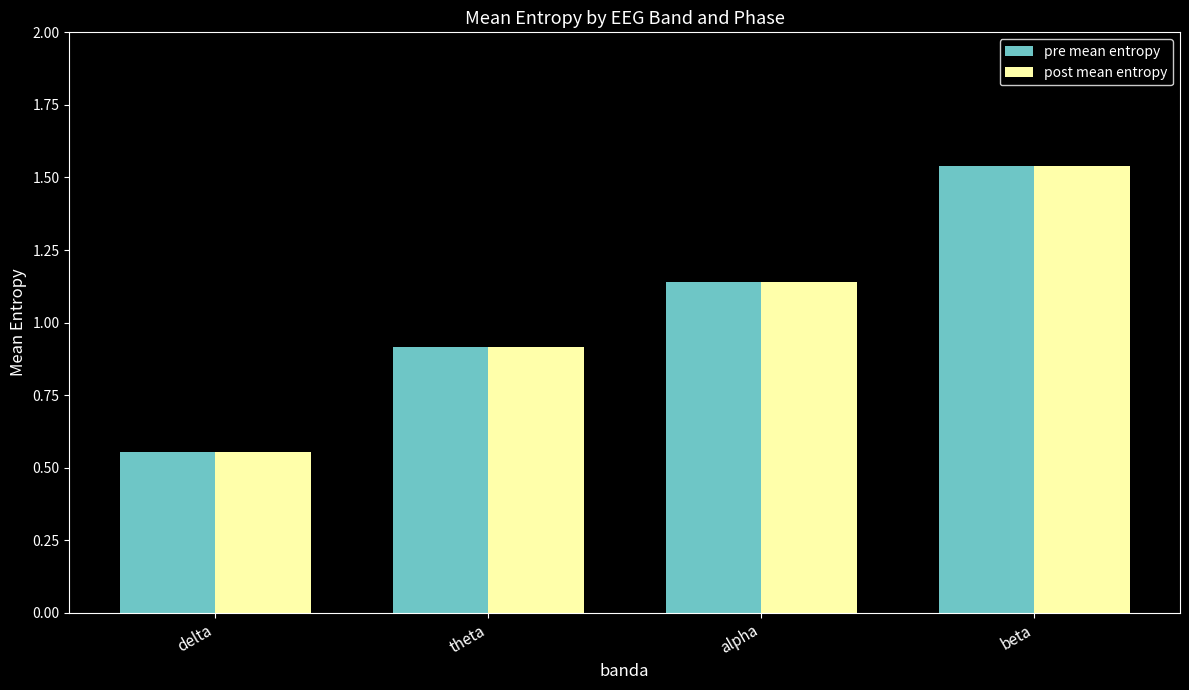

What is the sum of the post mean entropy values at alpha and beta?

2.7